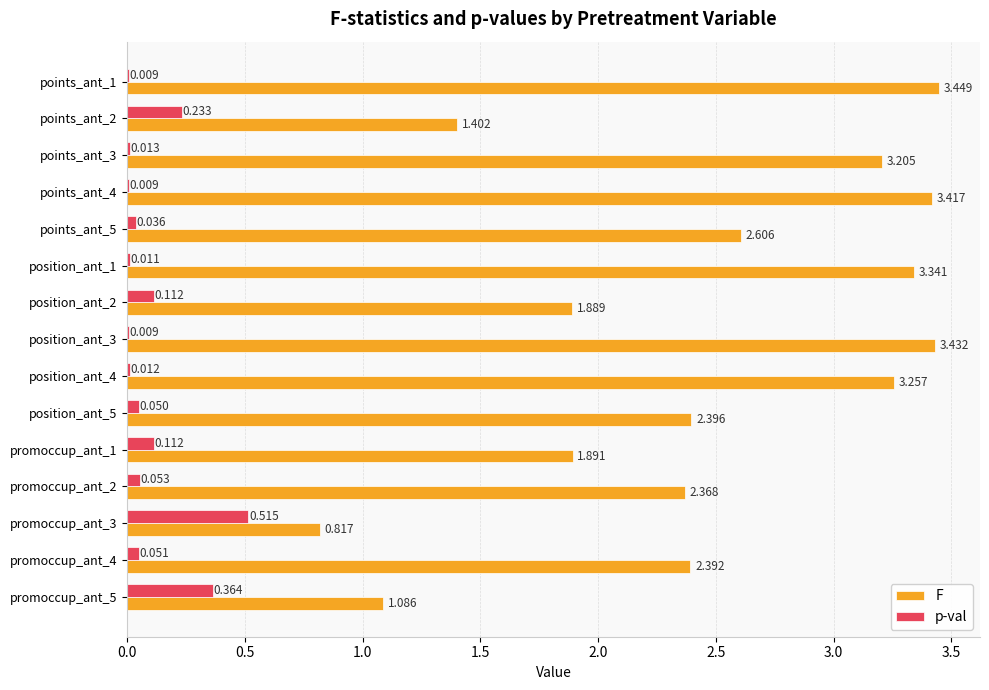

Between points_ant_3 and points_ant_4, which series saw the biggest shift?

F